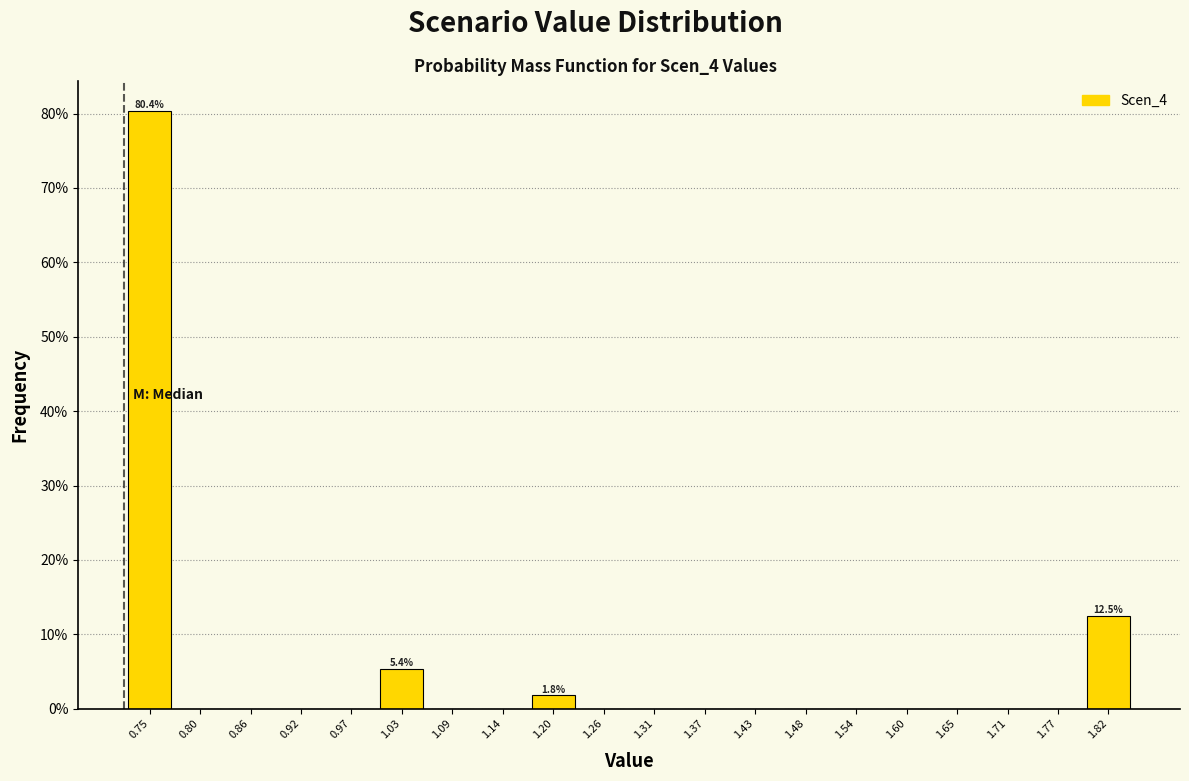

Over which range of the x-axis is the bar tallest?

0.72 to 0.78